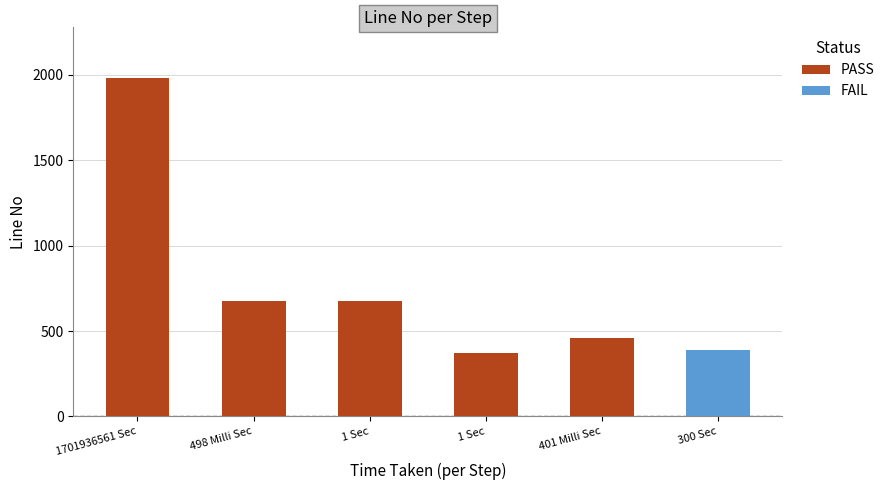

Are the bars horizontal?

No